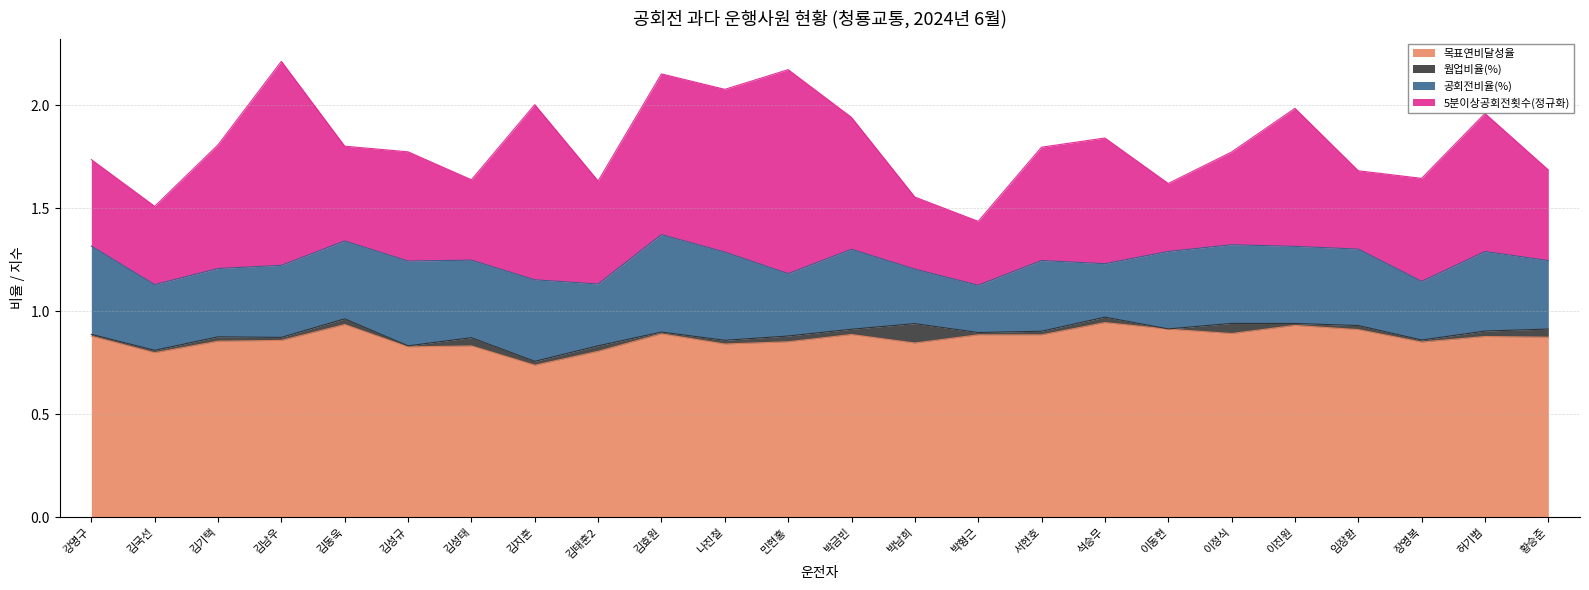

Between 김지훈 and 김태훈2, which series saw the biggest shift?

5분이상공회전횟수(정규화)